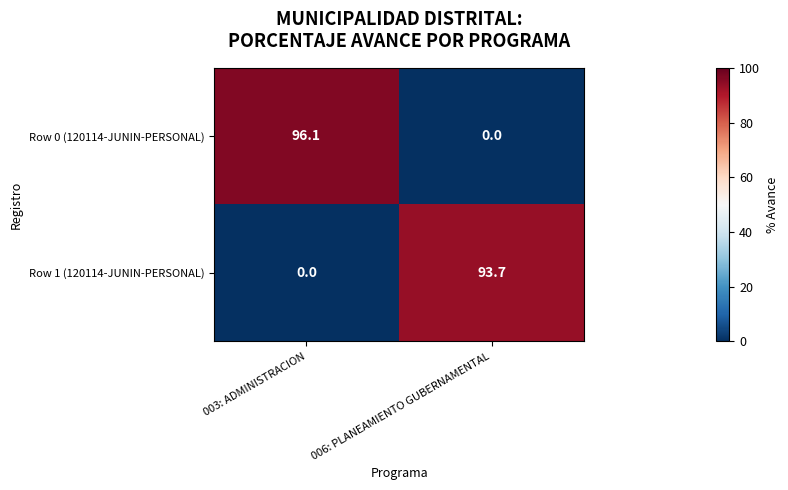

At which category does the chart reach its peak across all series?

003: ADMINISTRACION